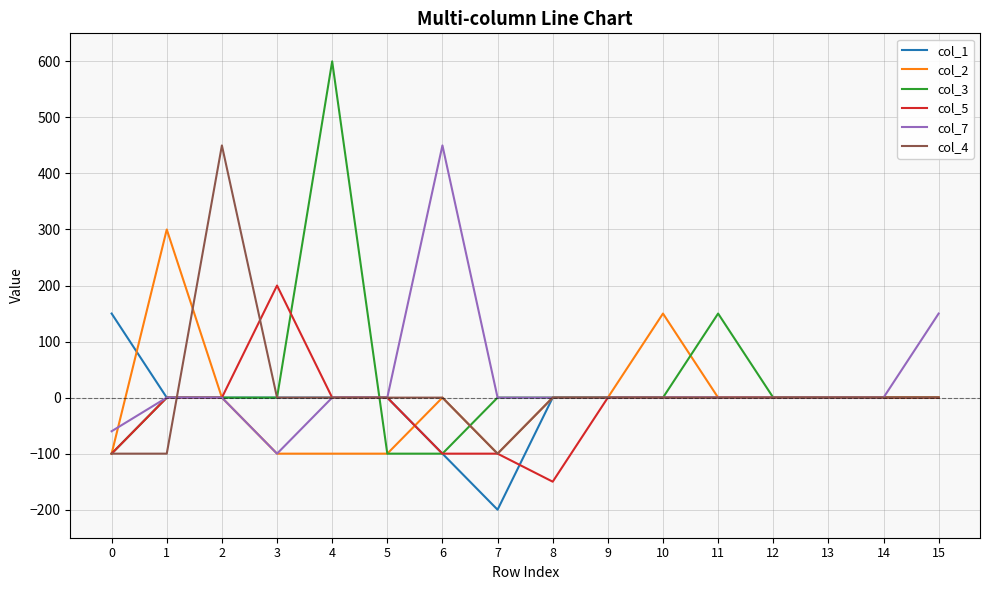

The value of col_7 at 5 is 177. True or false?

False